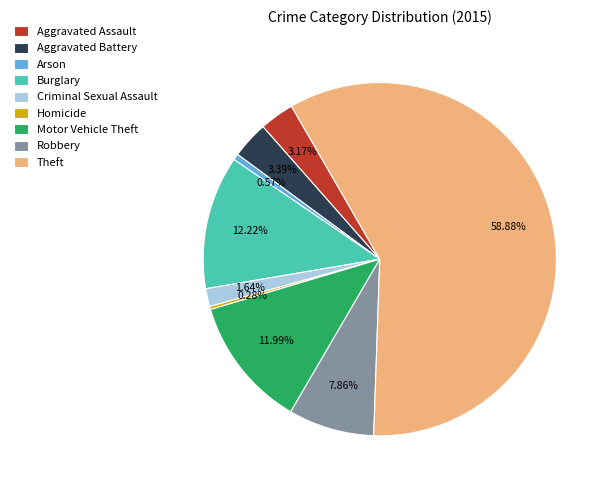

Between Motor Vehicle Theft and Aggravated Assault, which is larger?

Motor Vehicle Theft